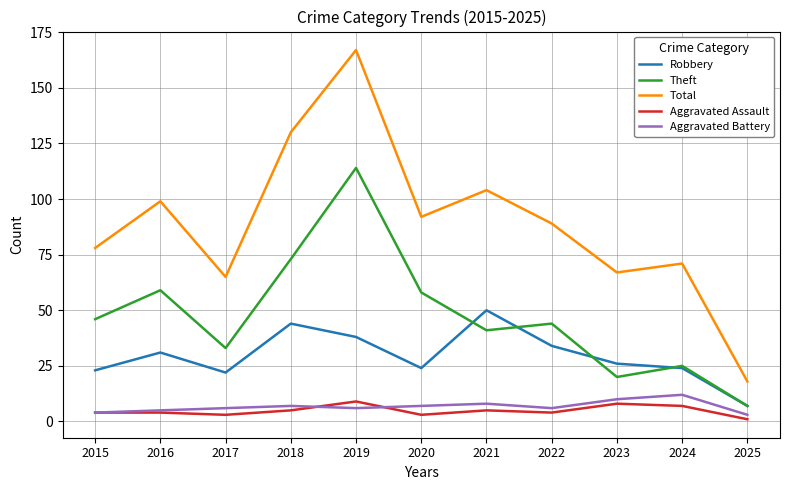

At 2020, list the series in order from largest to smallest.

Total, Theft, Robbery, Aggravated Battery, Aggravated Assault